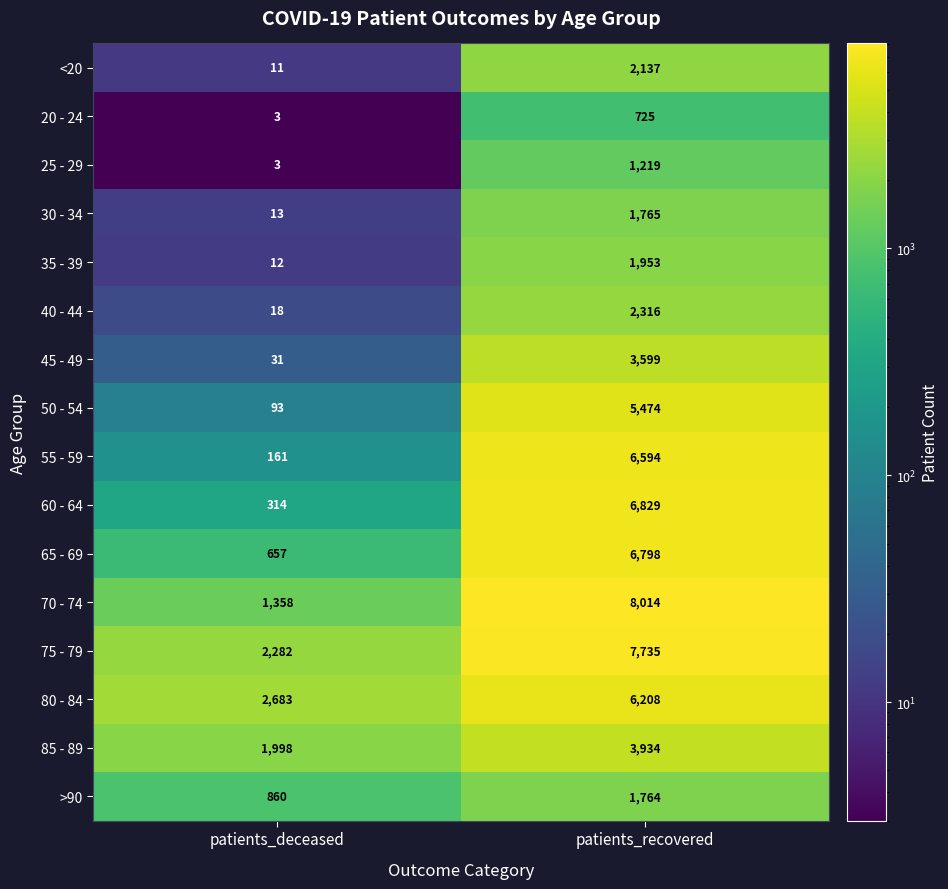

What is the difference between the maximum and minimum values in the 25 - 29 series?

1216